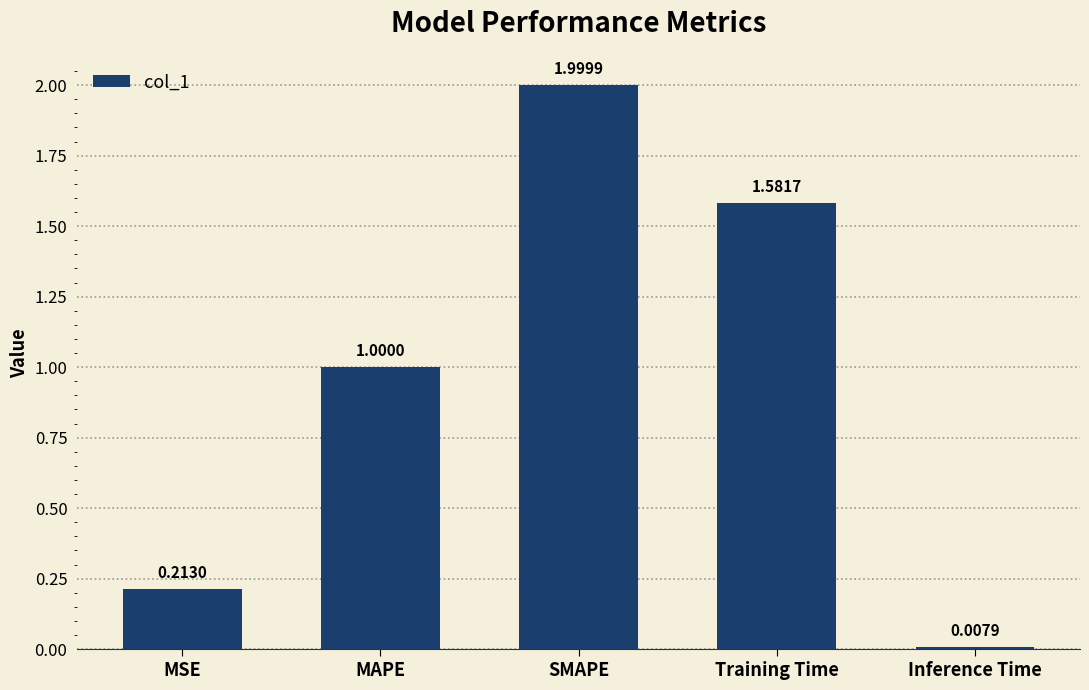

Where is the data nearest to the value 1?

MAPE